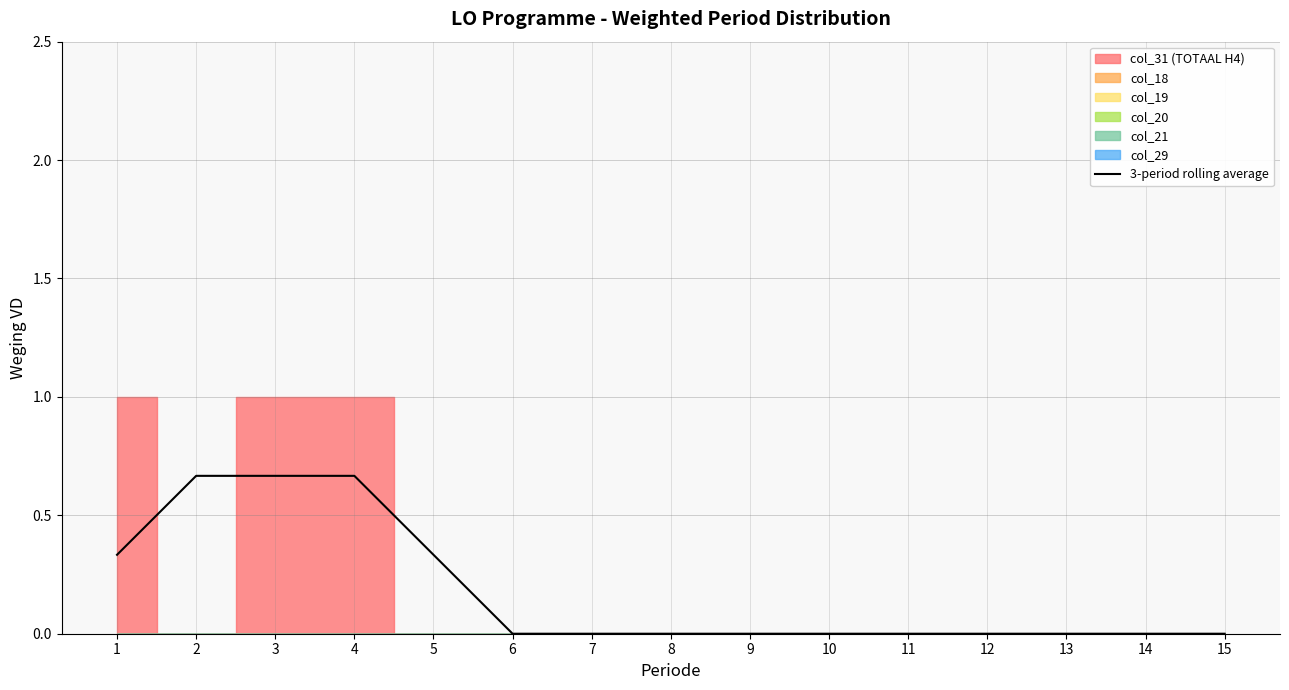

The value at 9 is 0.0. True or false?

True